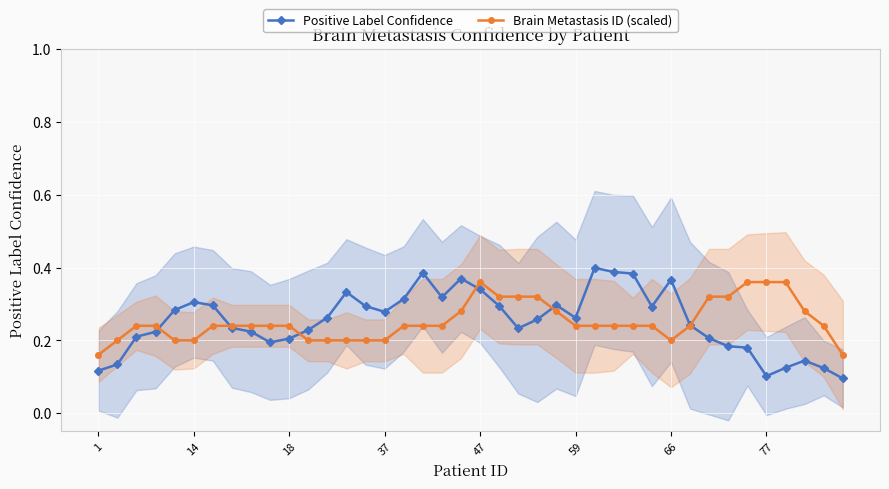

True or false: Brain Metastasis ID (scaled) has more than 0 points higher than both neighbors.

True